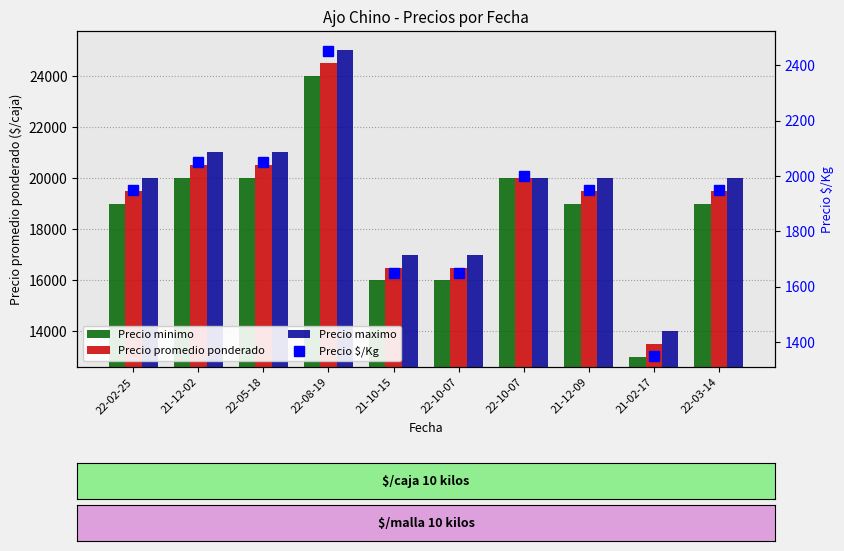

Which category has the highest value in the Precio minimo series?

22-08-19